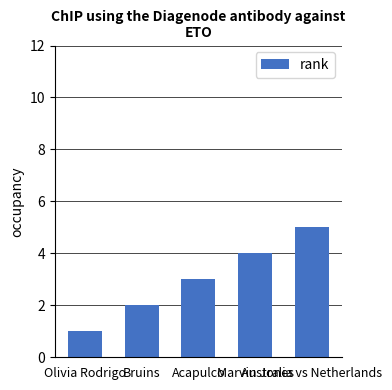

How many series are shown in this chart?

1